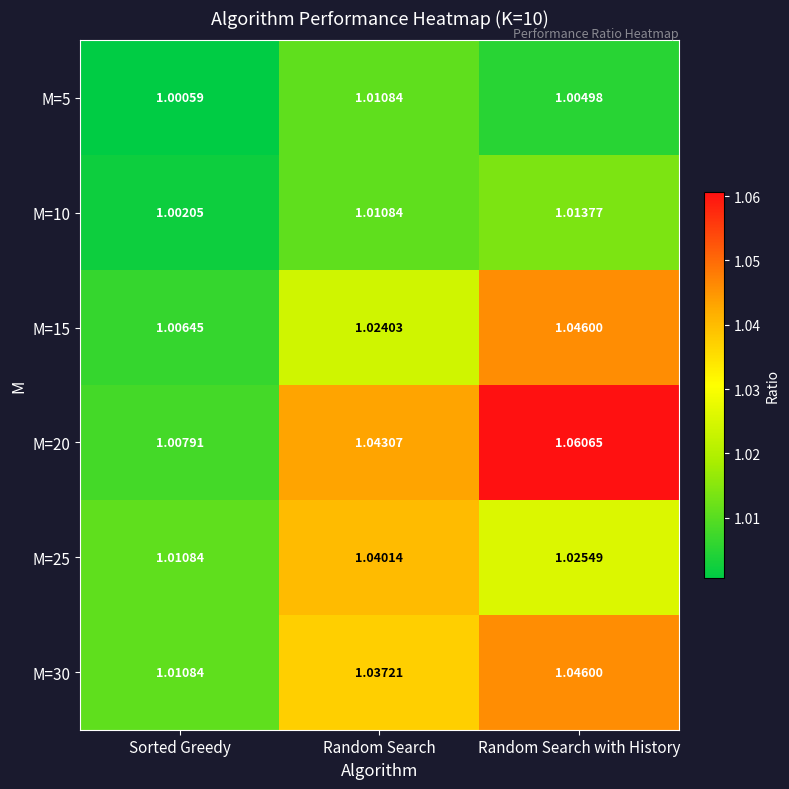

Is the value of M=20 at Random Search with History greater than the value of M=10 at Random Search?

Yes